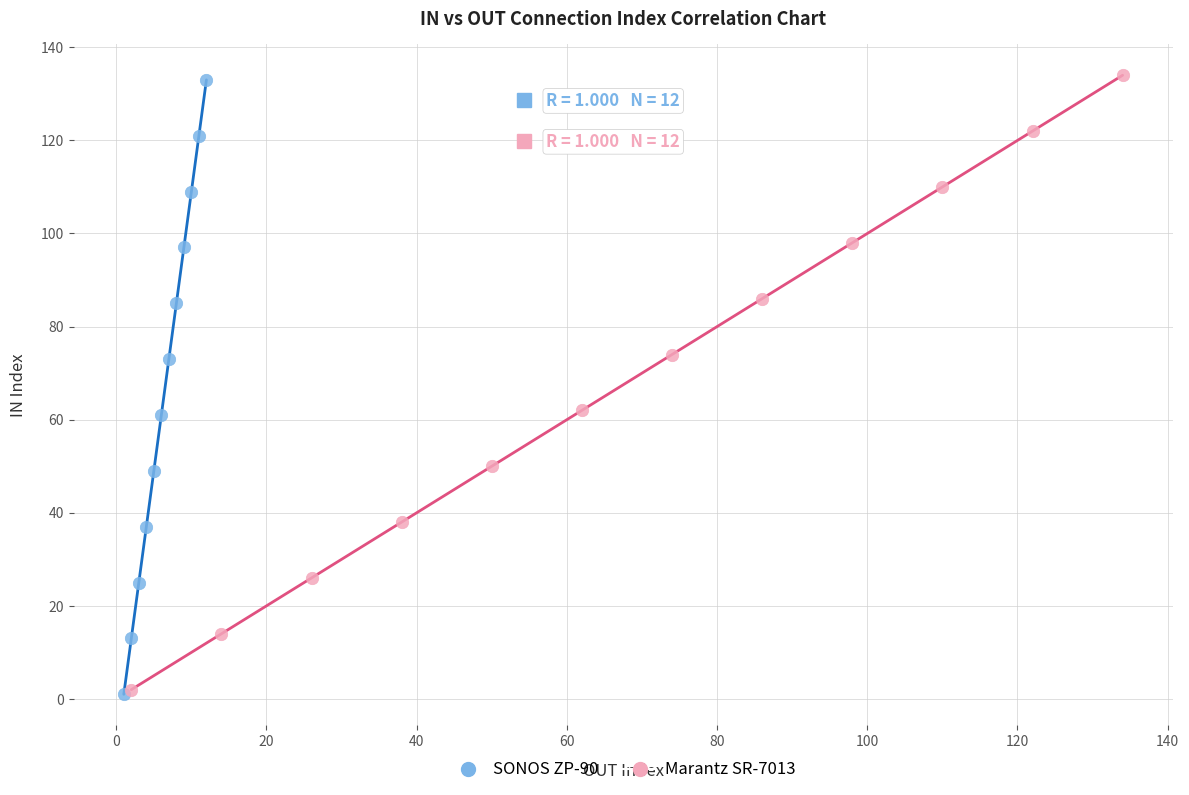

What are all the series names shown in the legend?

SONOS ZP-90, Marantz SR-7013